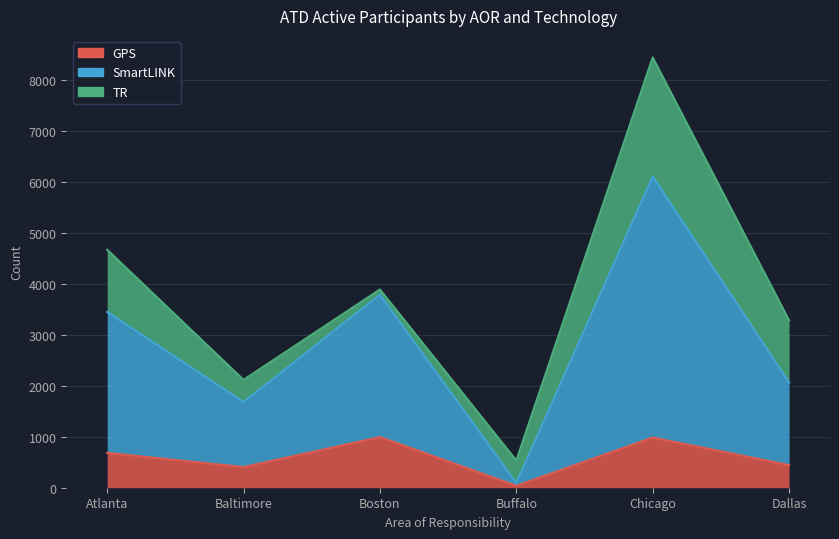

True or false: SmartLINK has more than 2 points higher than both neighbors.

False